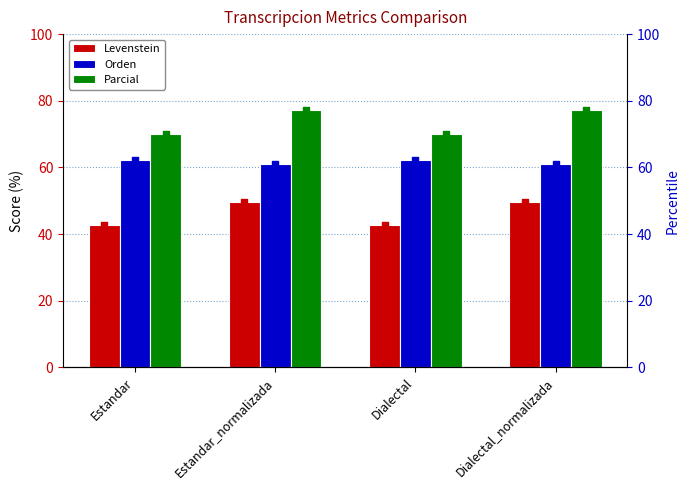

Which series contains the lowest Y value?

Levenstein